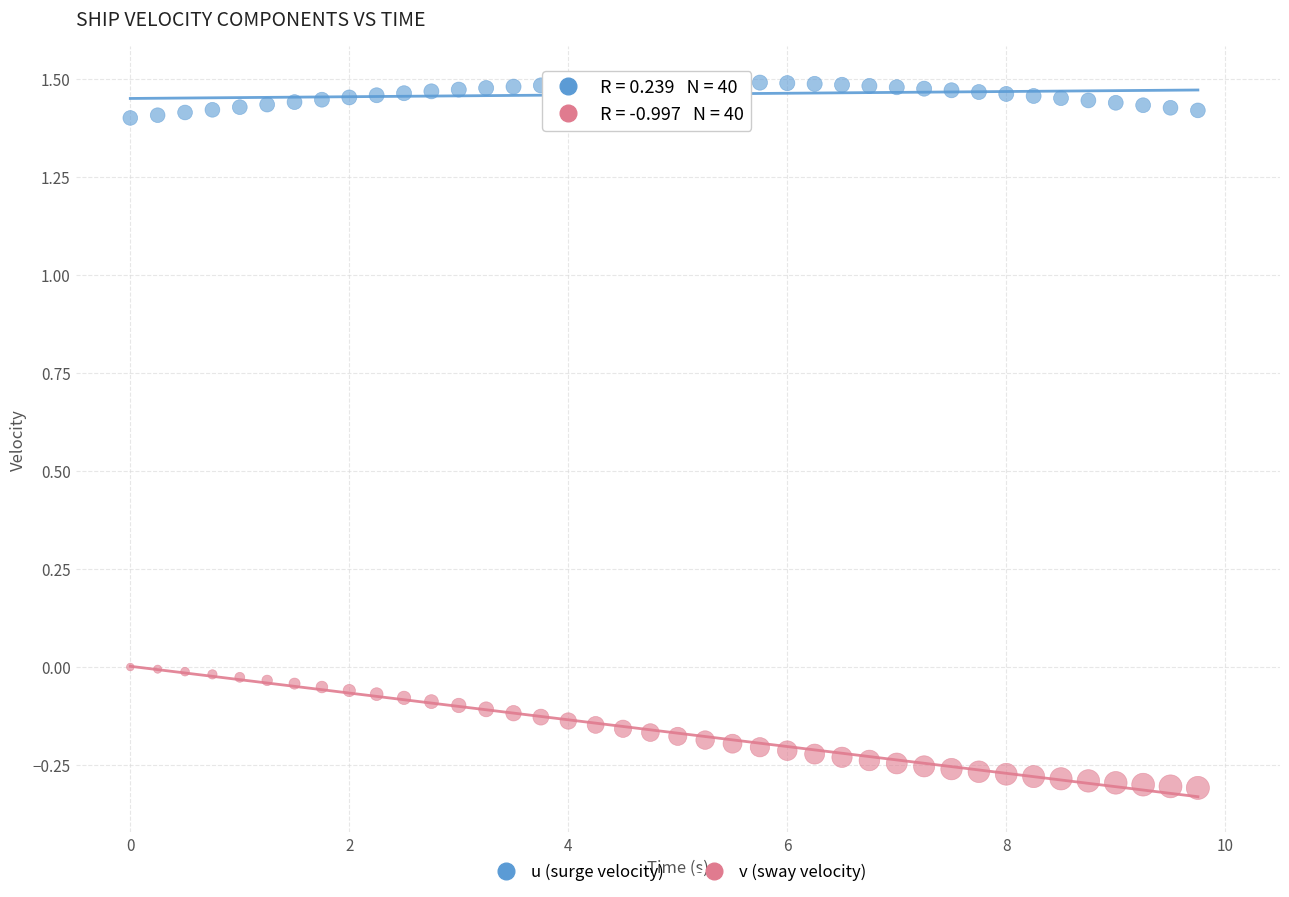

Which series reaches the maximum Y coordinate?

u (surge velocity)